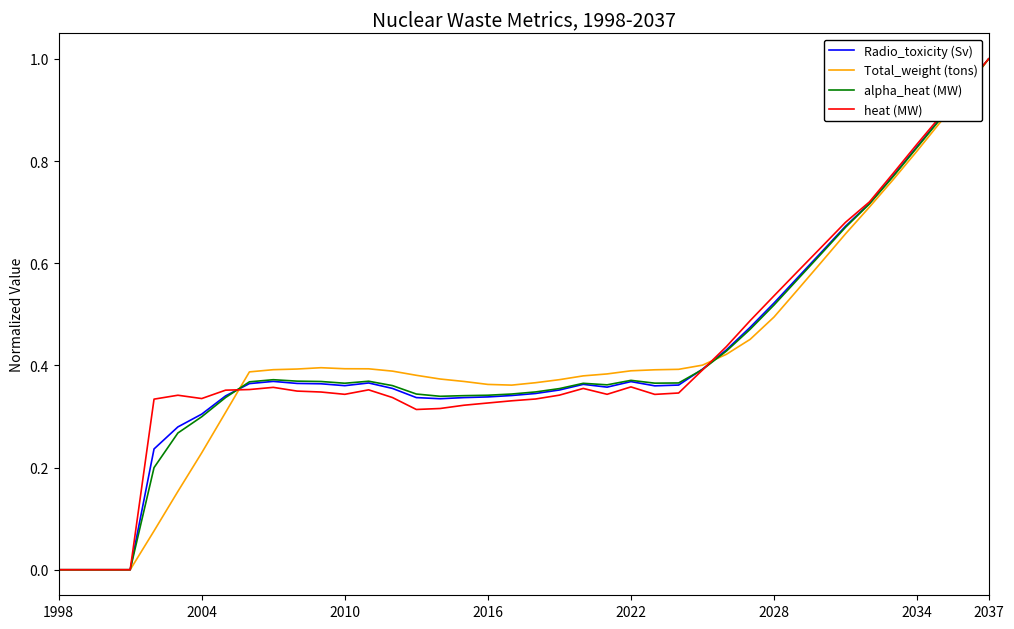

Is this an area chart (filled region under the line)?

No